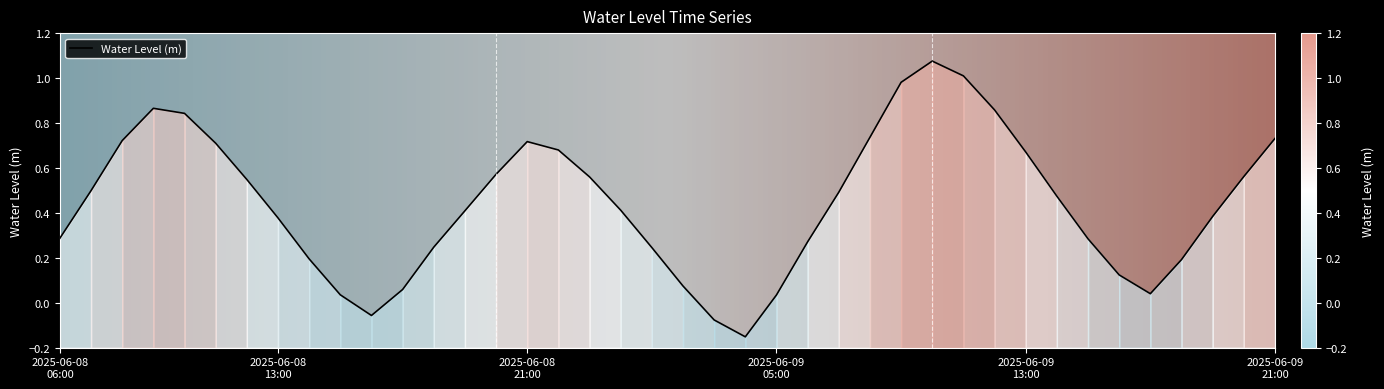

What is the label of the 30th point from the right?

2025-06-08 16:00